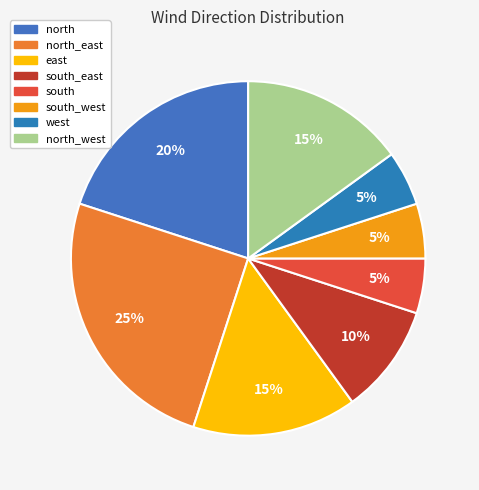

How many segments does this pie chart have?

8